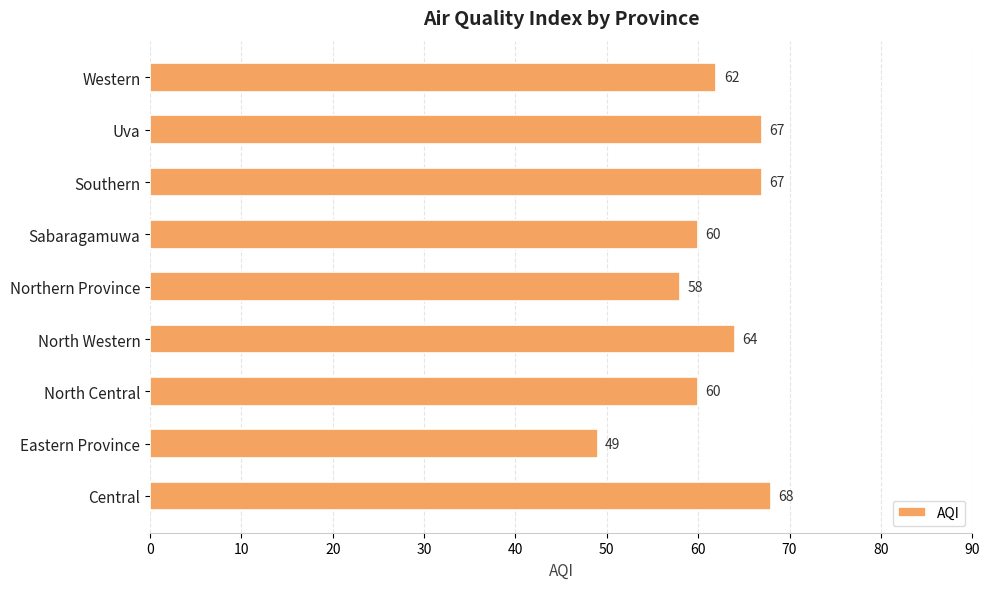

The value at Central is 120. True or false?

False